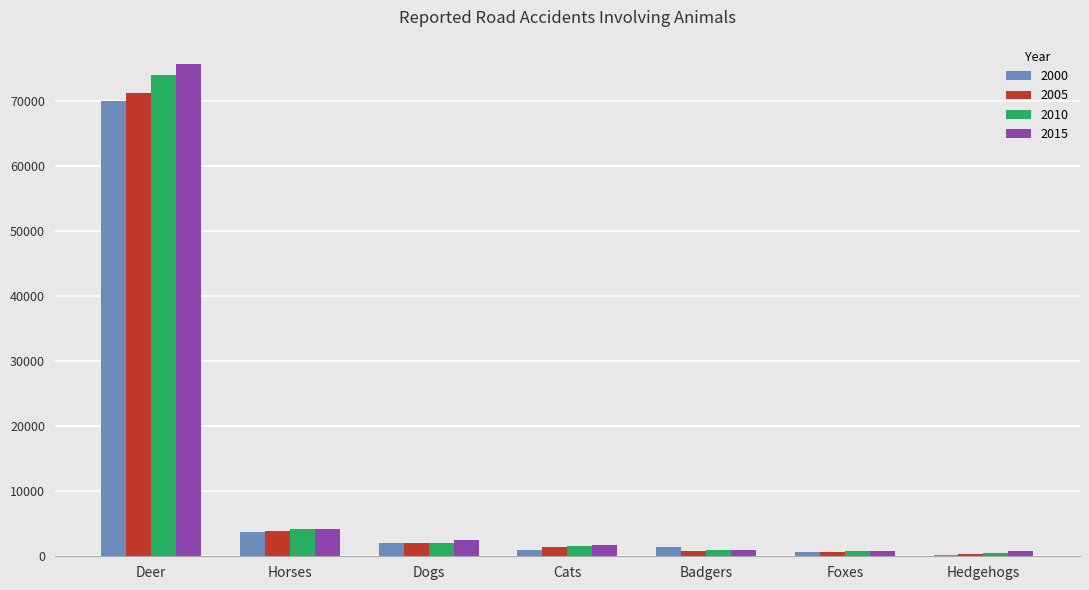

What is the total value across all series at Dogs?

8460